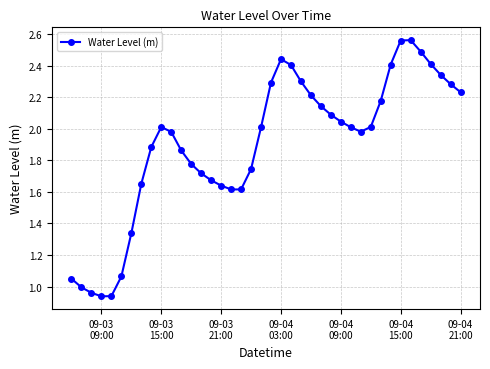

What is the sum of all values?

75.8